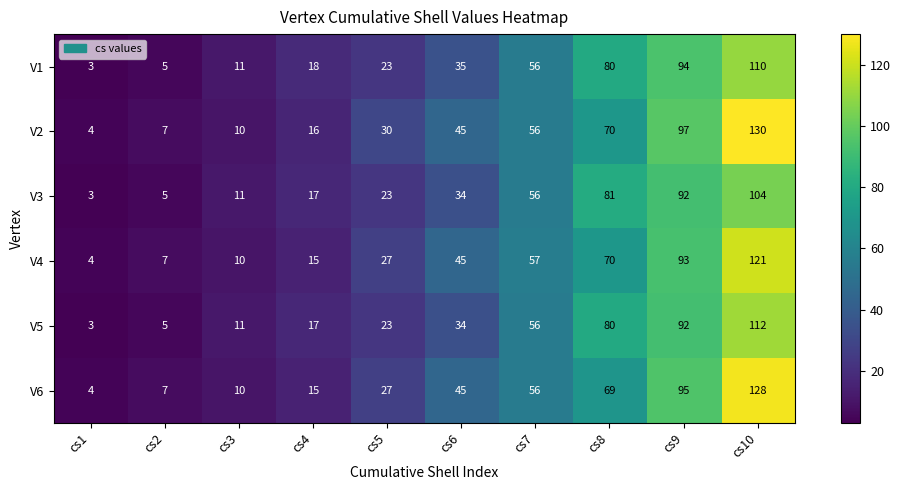

Count the number of categories in the chart.

10